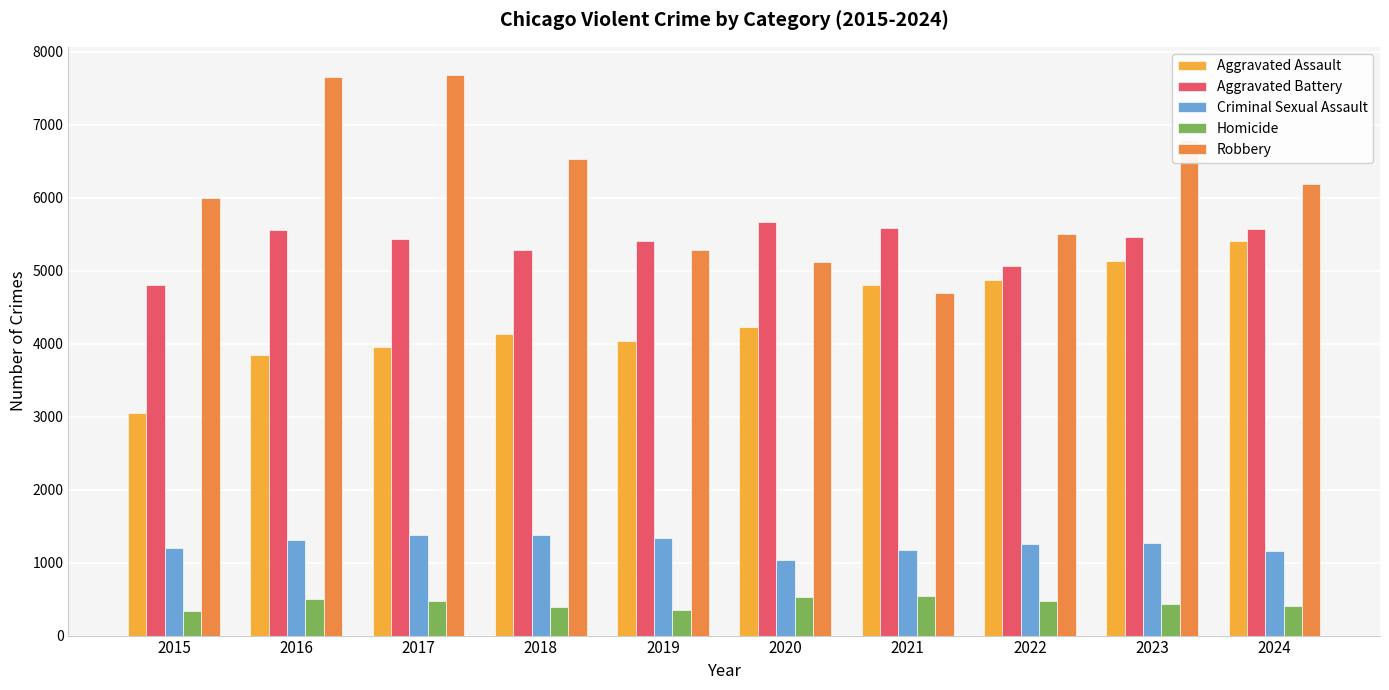

What is the difference between the Homicide values at 2024 and 2021?

144